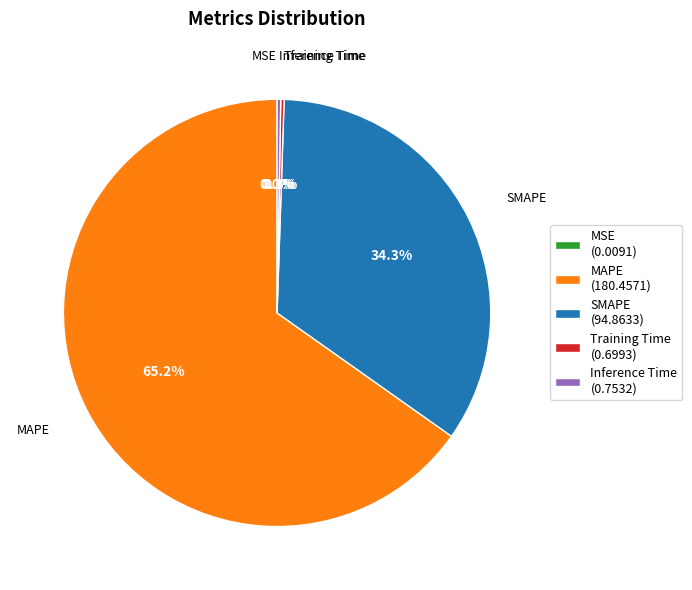

What percentage is NOT represented by SMAPE (94.8633)?

65.7%